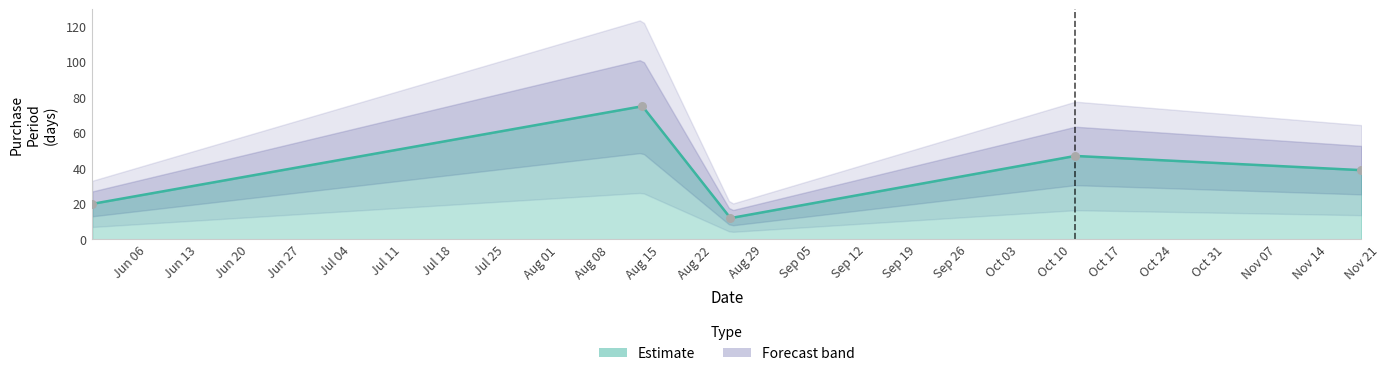

What is the ratio of the value at 2016-11-21 to the value at 2016-08-27?

3.2